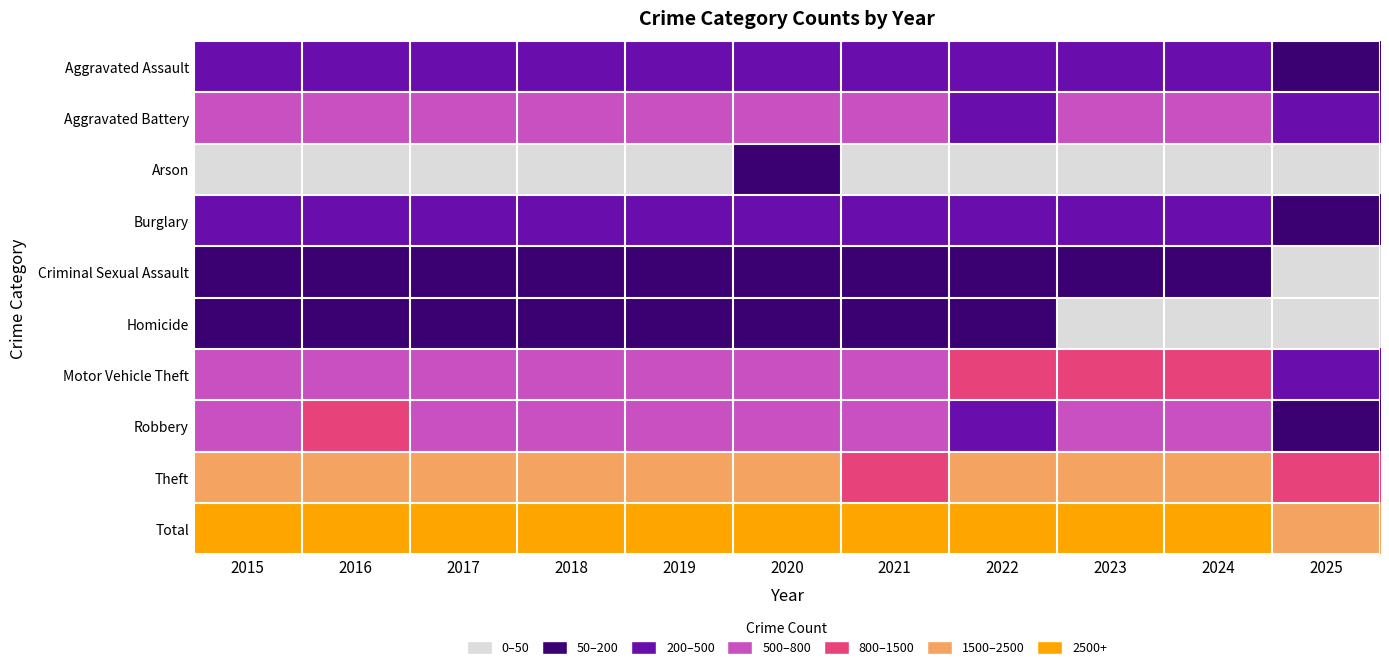

What is the difference between the highest and lowest values at 2023?

5025